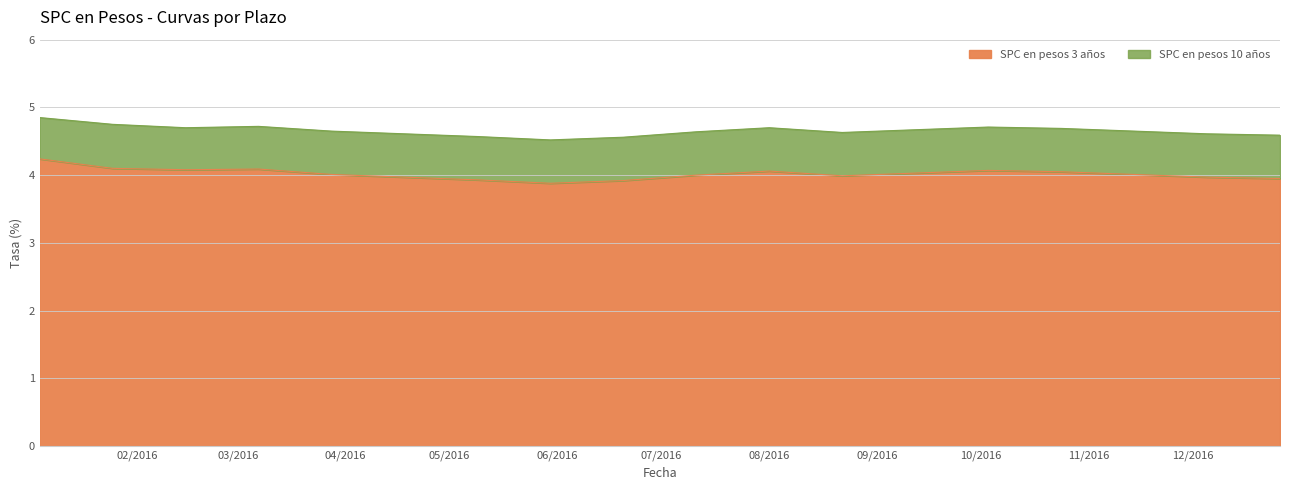

At which category does the chart reach its peak across all series?

04-01-2016